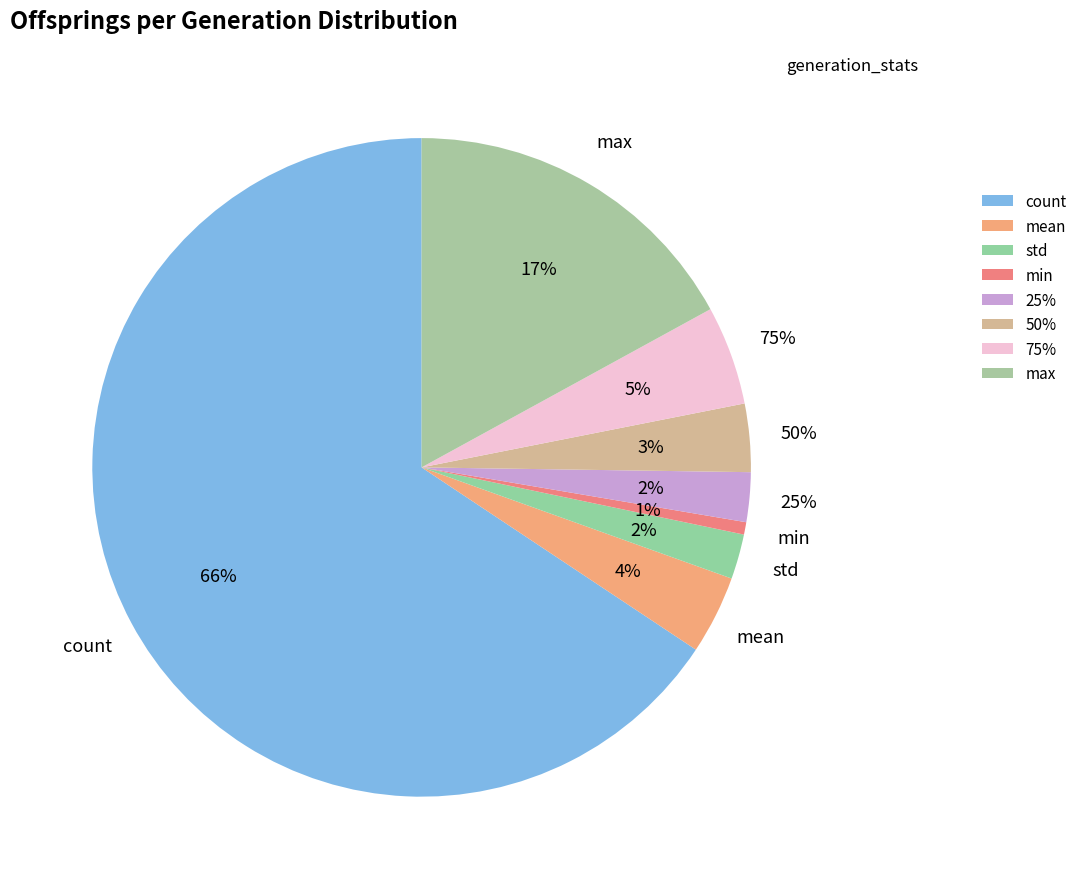

Which category has the smallest portion of the pie?

min